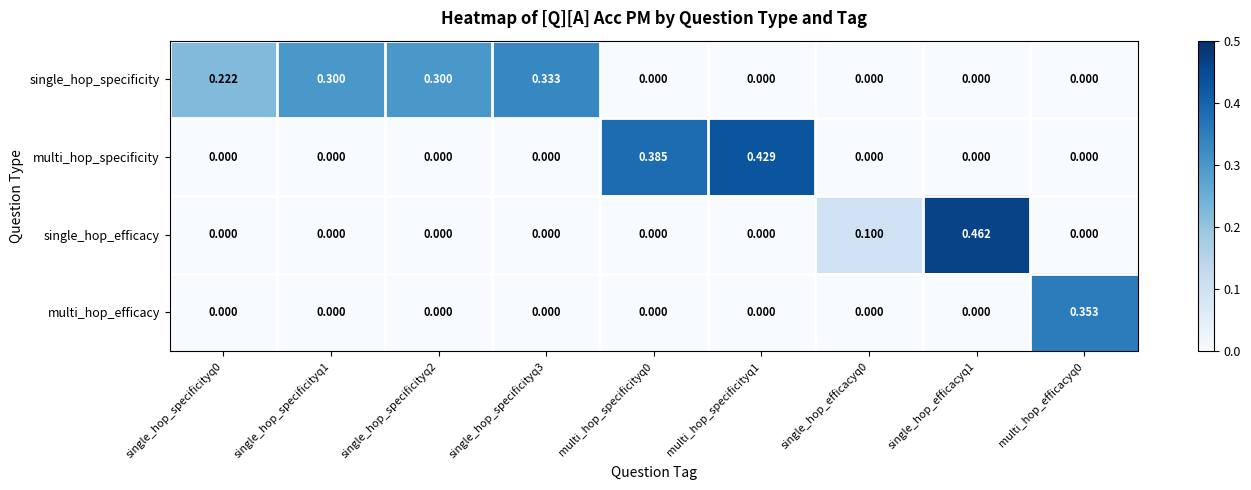

Rank the series by their maximum value, from lowest to highest.

single_hop_specificity, multi_hop_efficacy, multi_hop_specificity, single_hop_efficacy